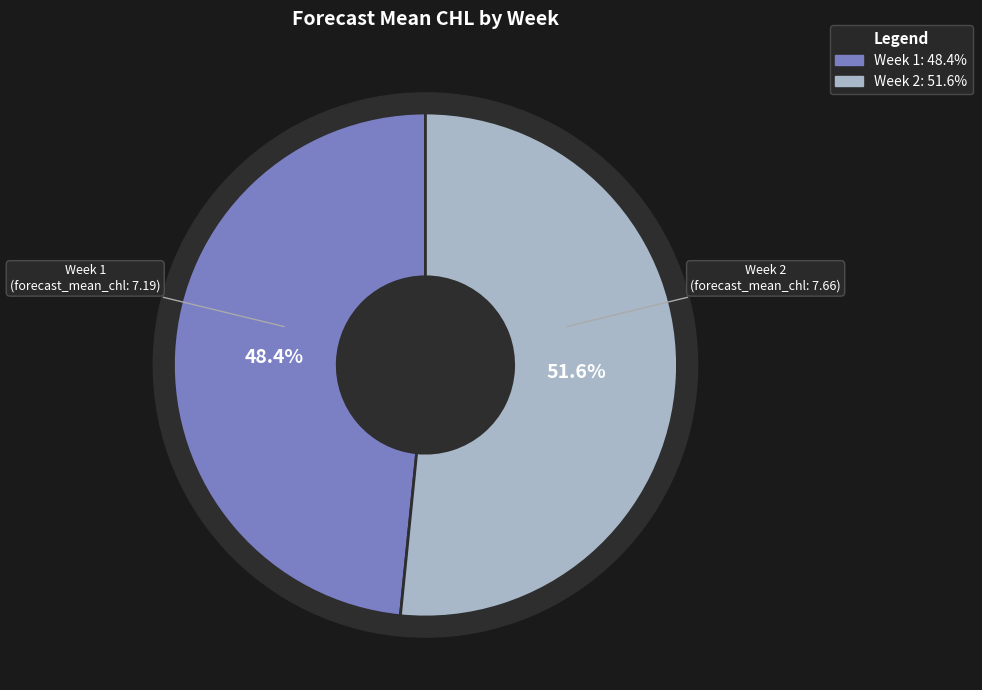

Which category has the biggest portion of the pie?

2